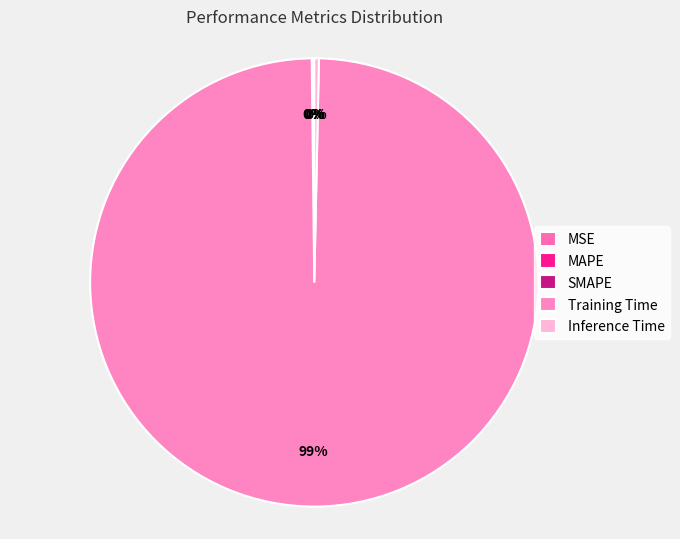

What is the change in value from Training Time to Inference Time?

-3.7